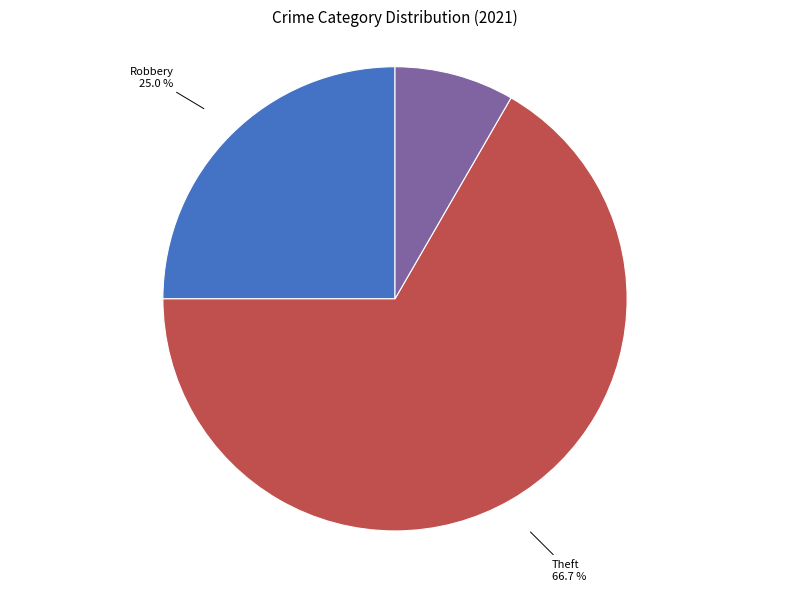

Is there any slice that represents more than half of the pie?

Yes